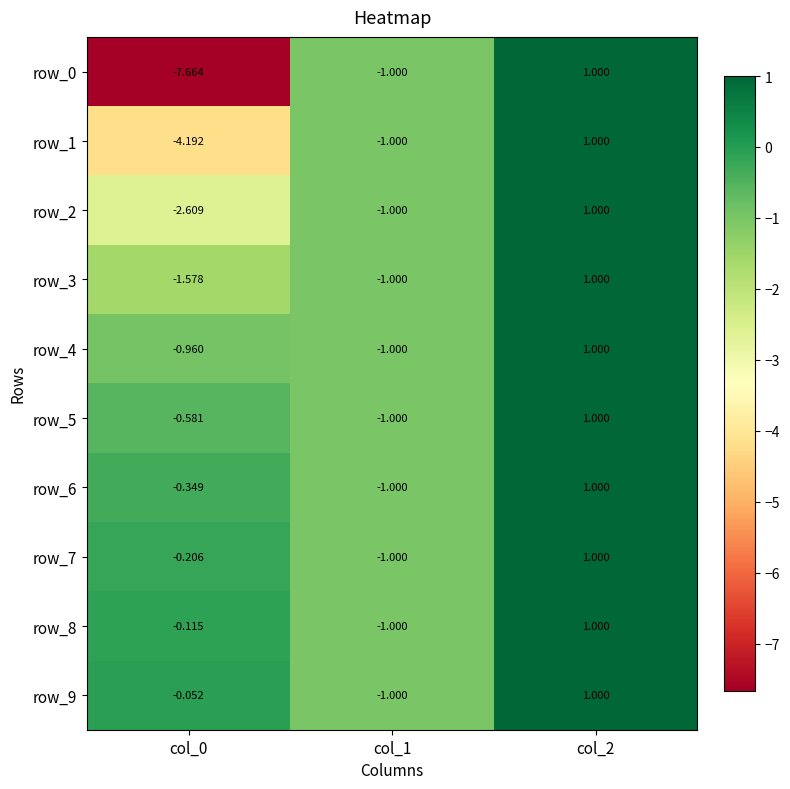

The row_1 series shows 1.0 at col_2. True or false?

True